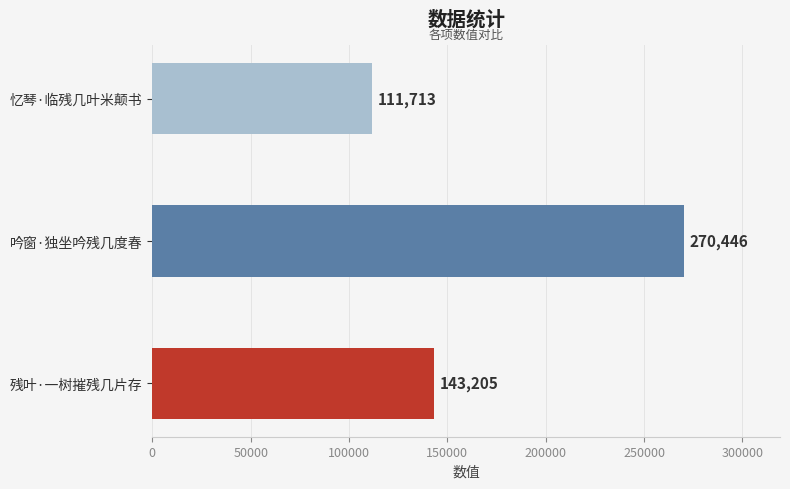

True or false: the data shows 270446 at 吟窗·独坐吟残几度春.

True